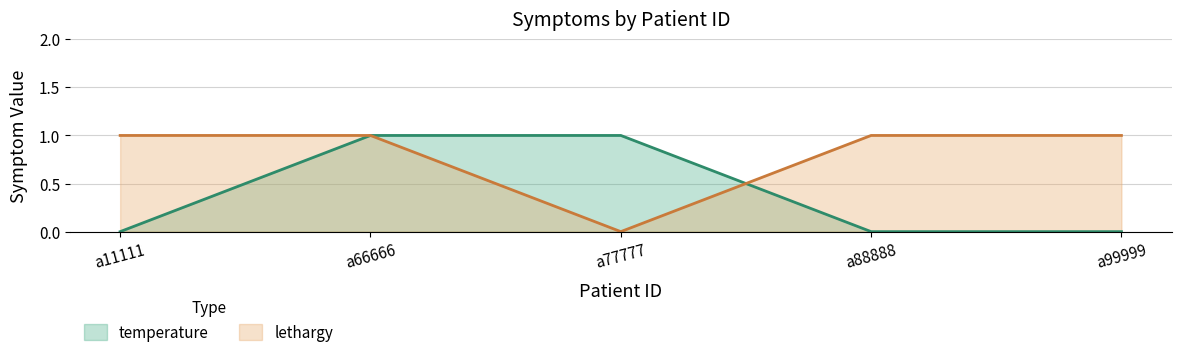

After their last crossing, which series has the higher values: temperature or lethargy?

lethargy